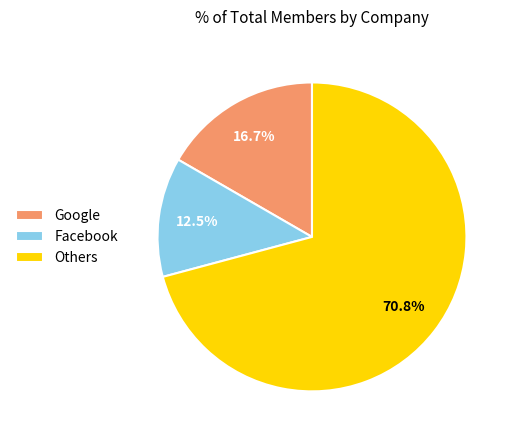

Which slice is the largest?

Others